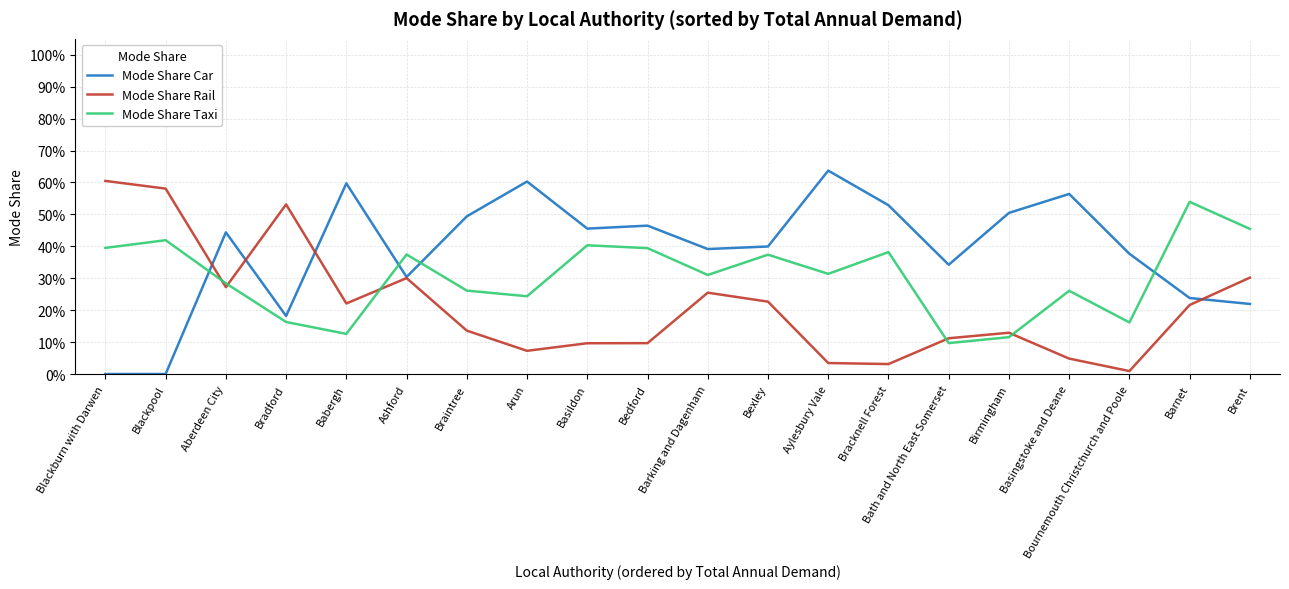

Count the Mode Share Taxi values in the range 0 to 1.

20